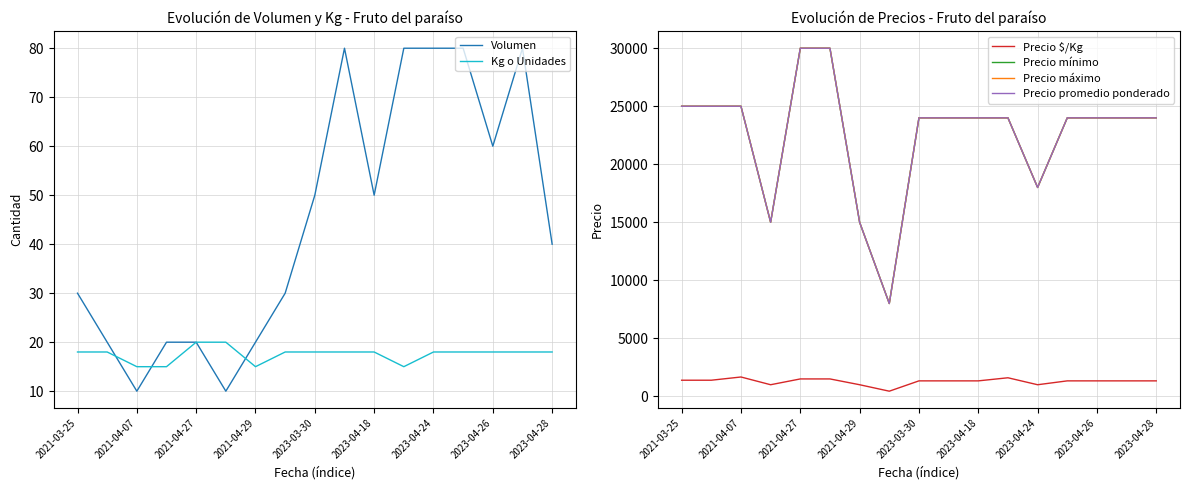

How many data points in Volumen are above 40?

8